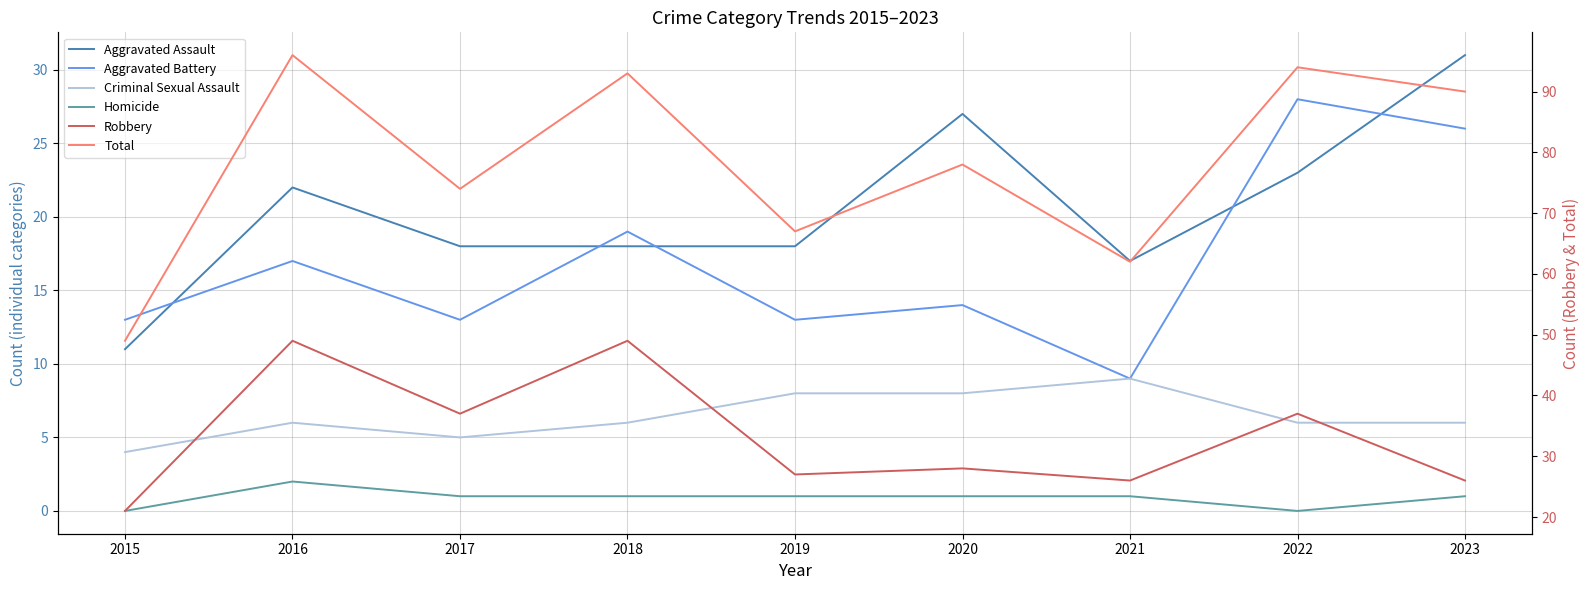

How many interior local valleys does the Aggravated Battery series have?

3